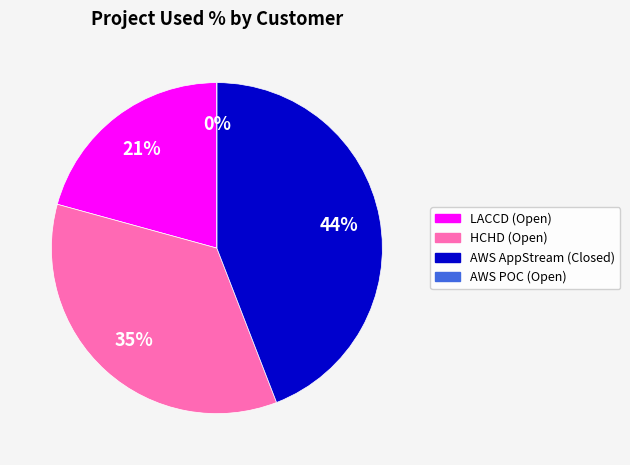

What percentage is NOT represented by Amazon Web Services (AppStream)?

55.9%